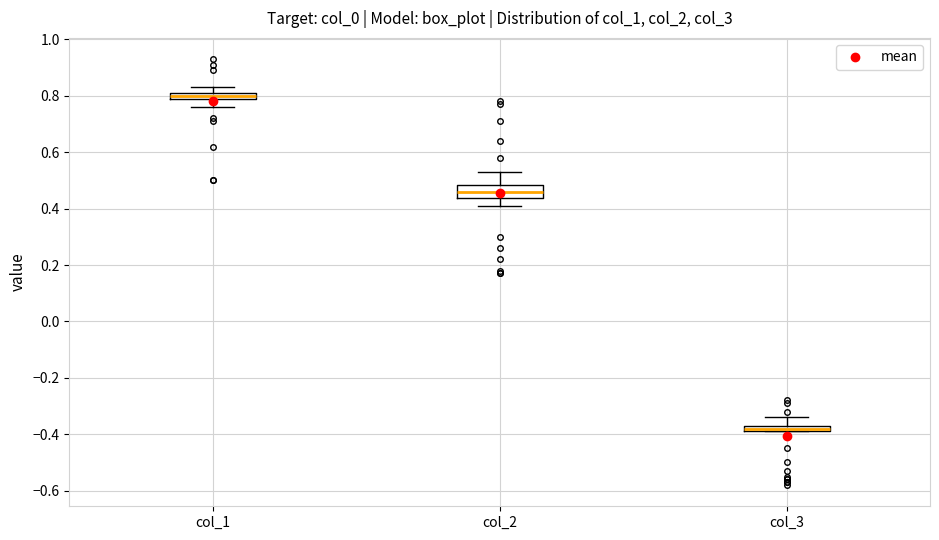

Which box has the lowest median line?

col_3